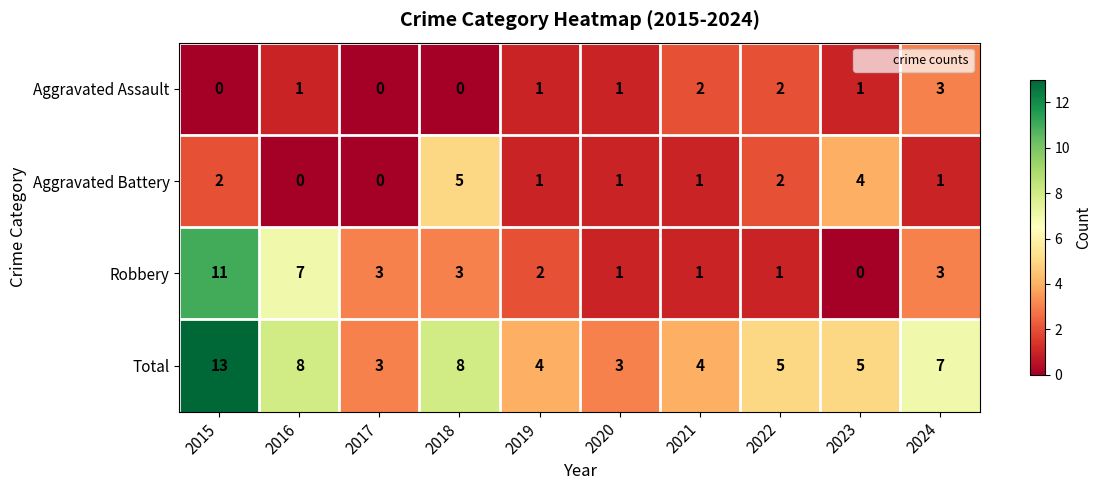

What is the greatest value displayed?

13